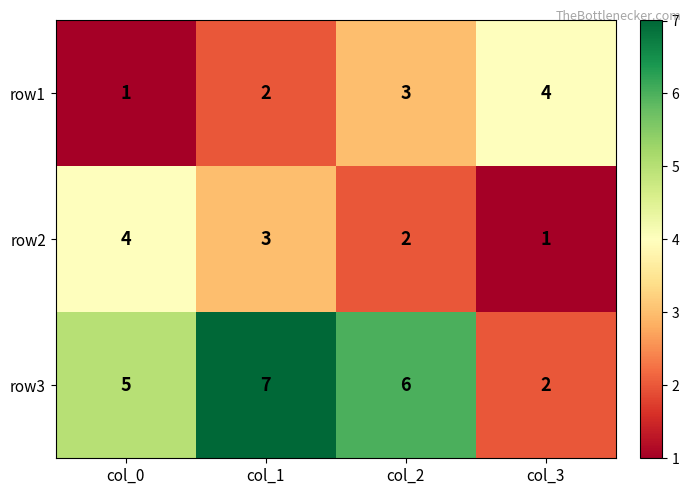

Is it true that row2 equals 5 at col_0?

False